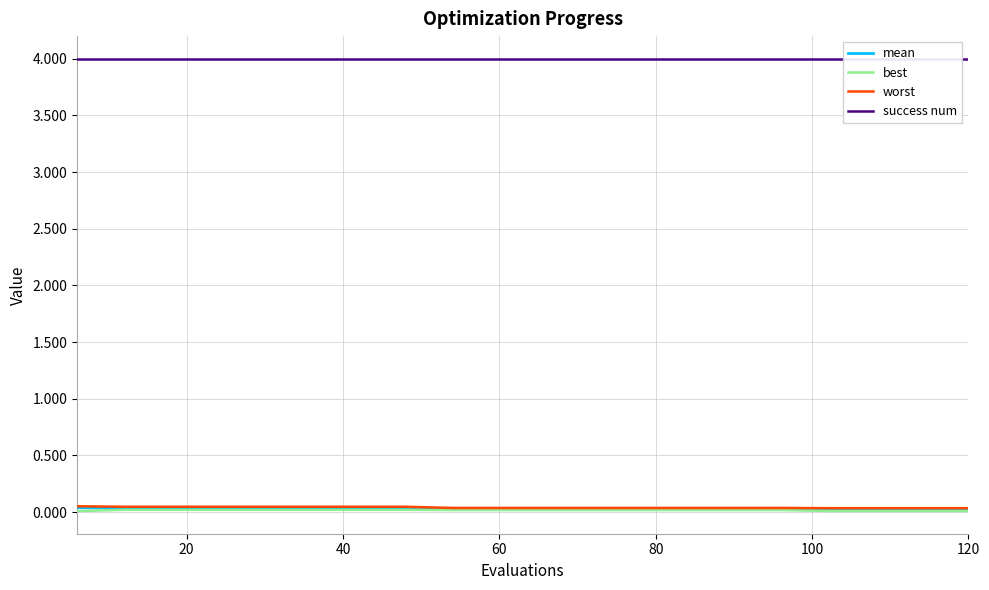

What are all the series names shown in the legend?

mean, best, worst, success num